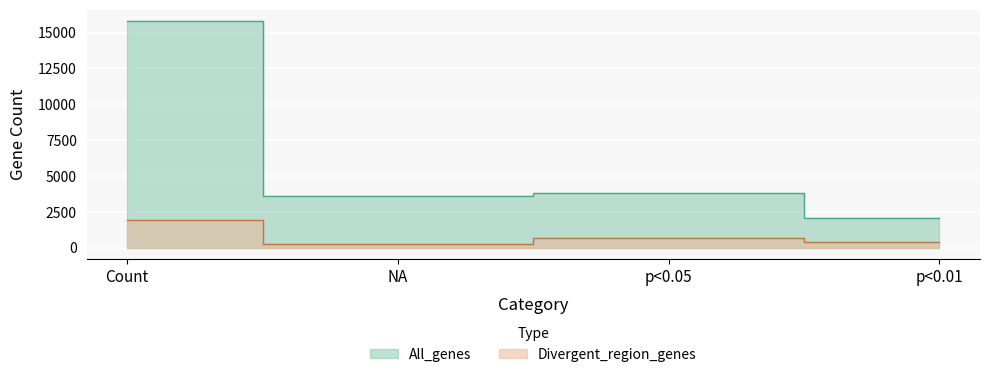

True or false: Divergent_region_genes and All_genes cross at least once.

False